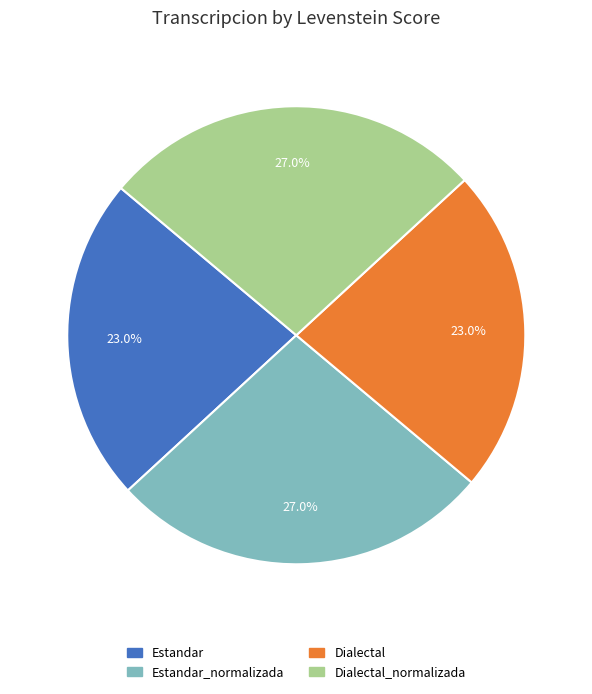

To the nearest percent, what portion does Estandar_normalizada represent?

27%